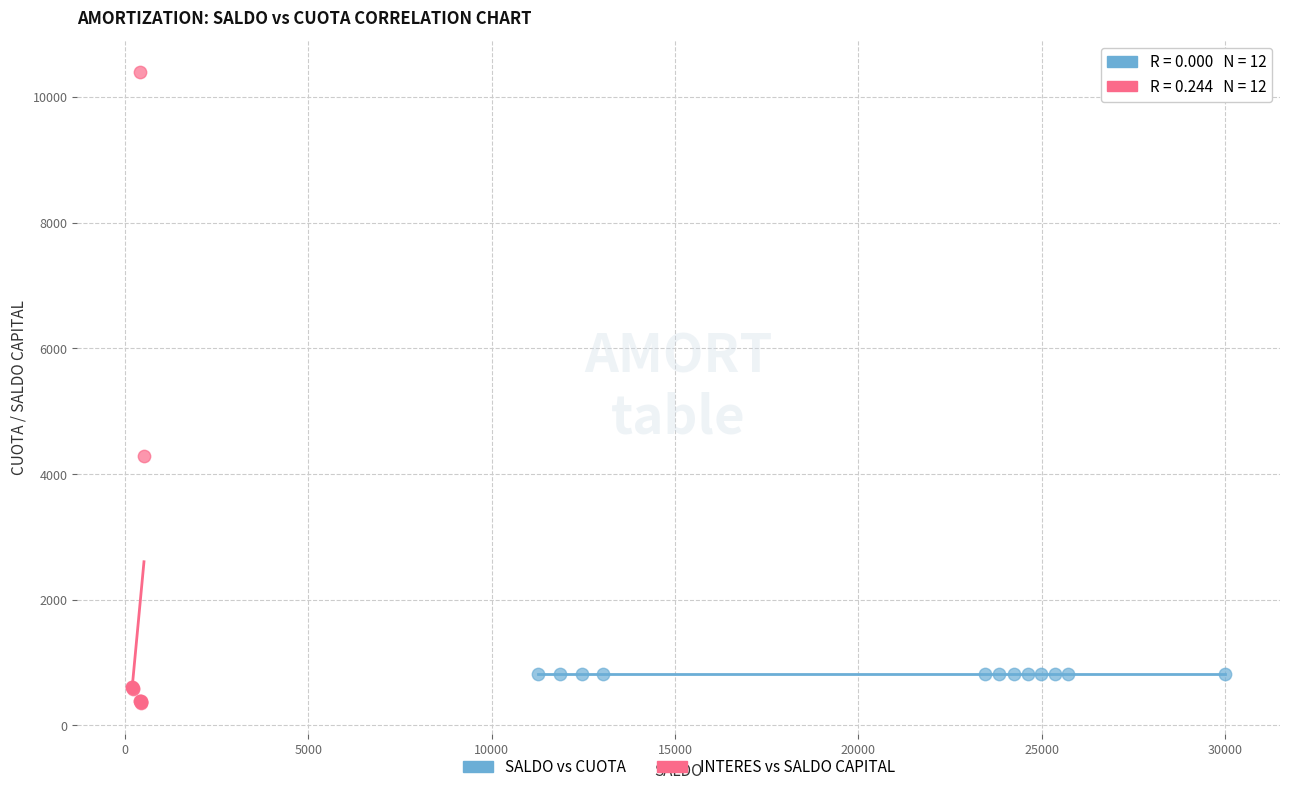

Which series contains the highest Y value?

INTERES vs SALDO CAPITAL